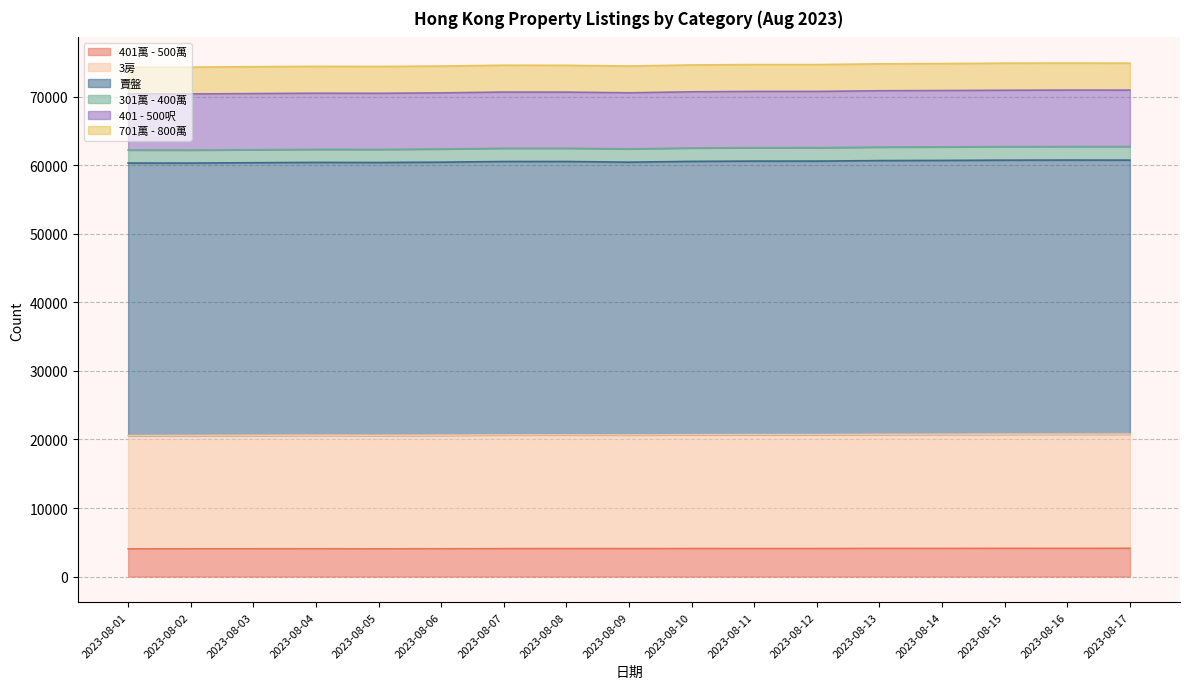

What is the highest value of the 401萬 - 500萬 series?

4124